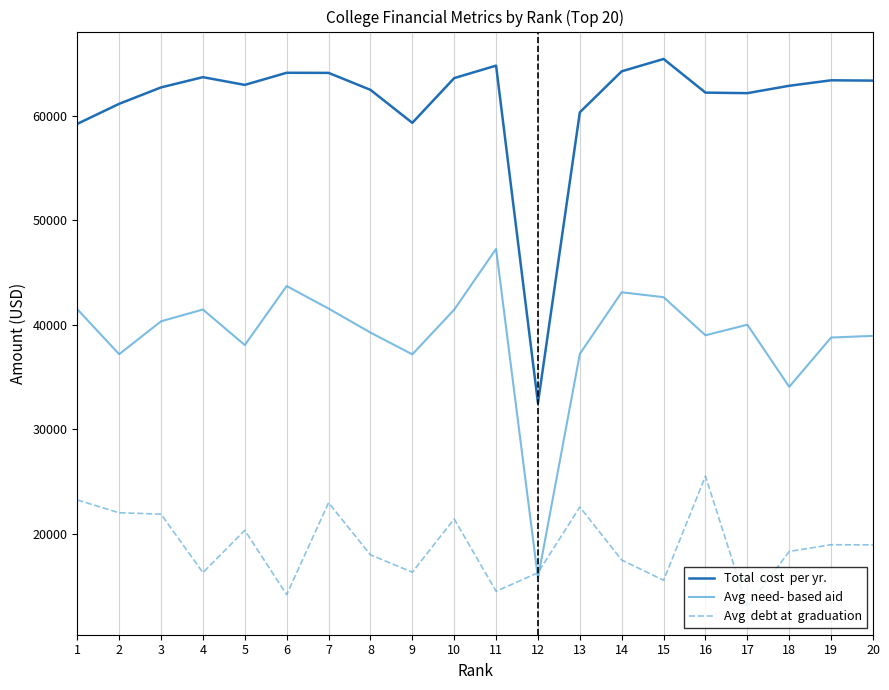

What is the spread (max minus min) of values at 14?

46754